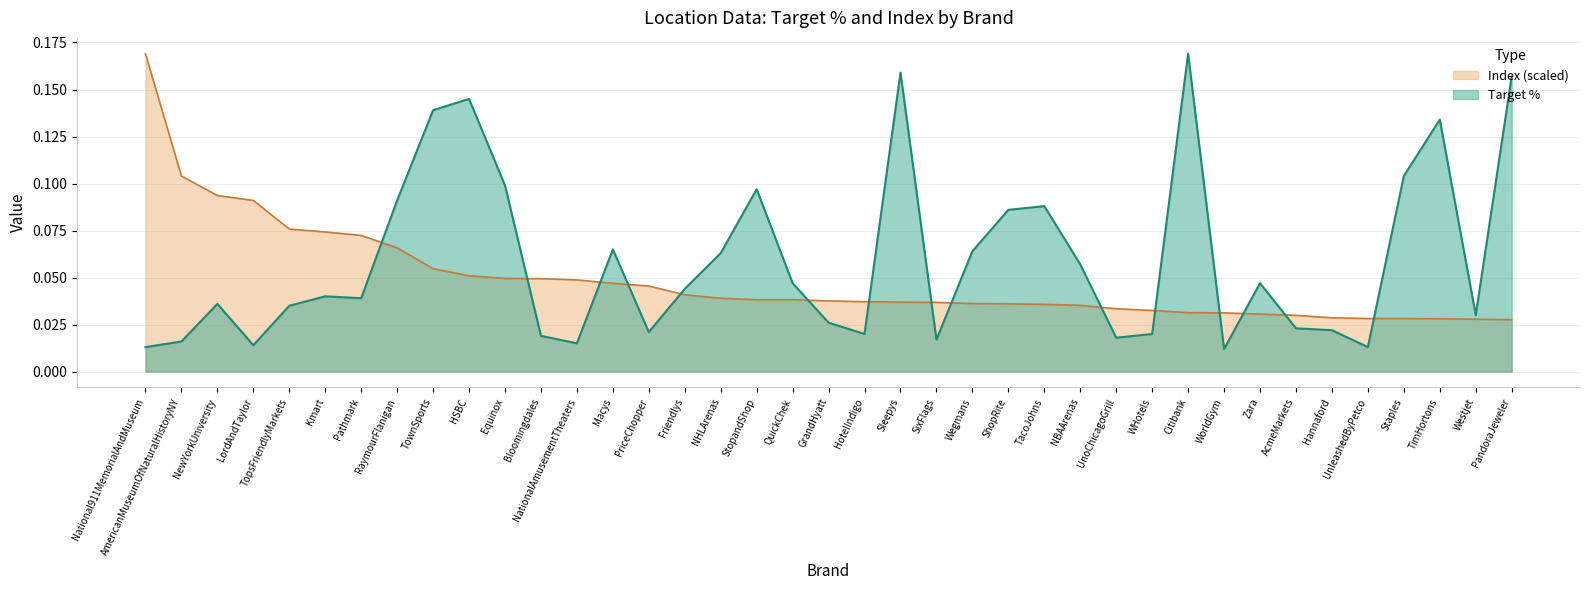

Reading left to right, list all the values displayed in this chart.

Target %: 0.0	0.0	0.0	0.0	0.0	0.0	0.0	0.1	0.1	0.1	0.1	0.0	0.0	0.1	0.0	0.0	0.1	0.1	0.0	0.0	0.0	0.2	0.0	0.1	0.1	0.1	0.1	0.0	0.0	0.2	0.0	0.0	0.0	0.0	0.0	0.1	0.1	0.0	0.2
Index (scaled): 0.2	0.1	0.1	0.1	0.1	0.1	0.1	0.1	0.1	0.1	0.0	0.0	0.0	0.0	0.0	0.0	0.0	0.0	0.0	0.0	0.0	0.0	0.0	0.0	0.0	0.0	0.0	0.0	0.0	0.0	0.0	0.0	0.0	0.0	0.0	0.0	0.0	0.0	0.0